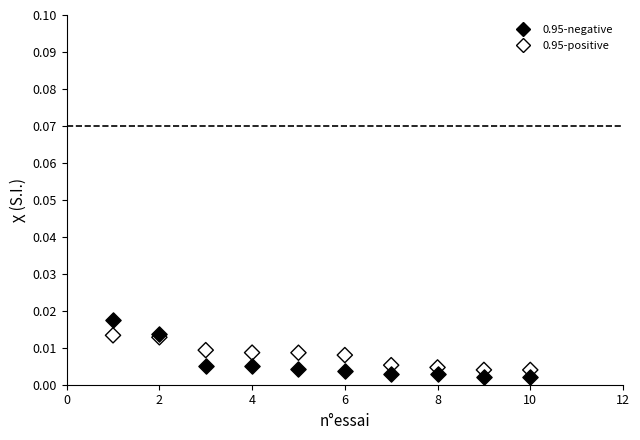

What is the X range (max minus min) for the scatter plot?

9.0